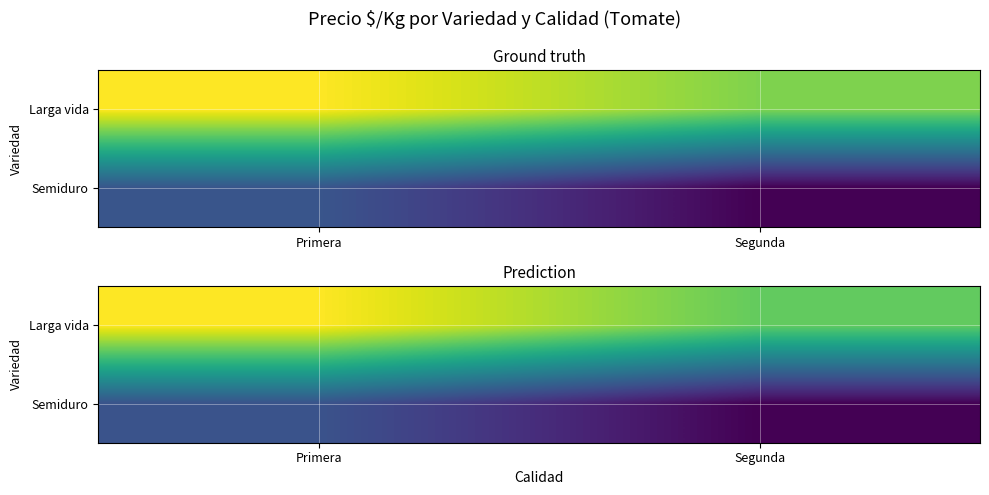

What is the lowest value of the Larga vida series?

722.7